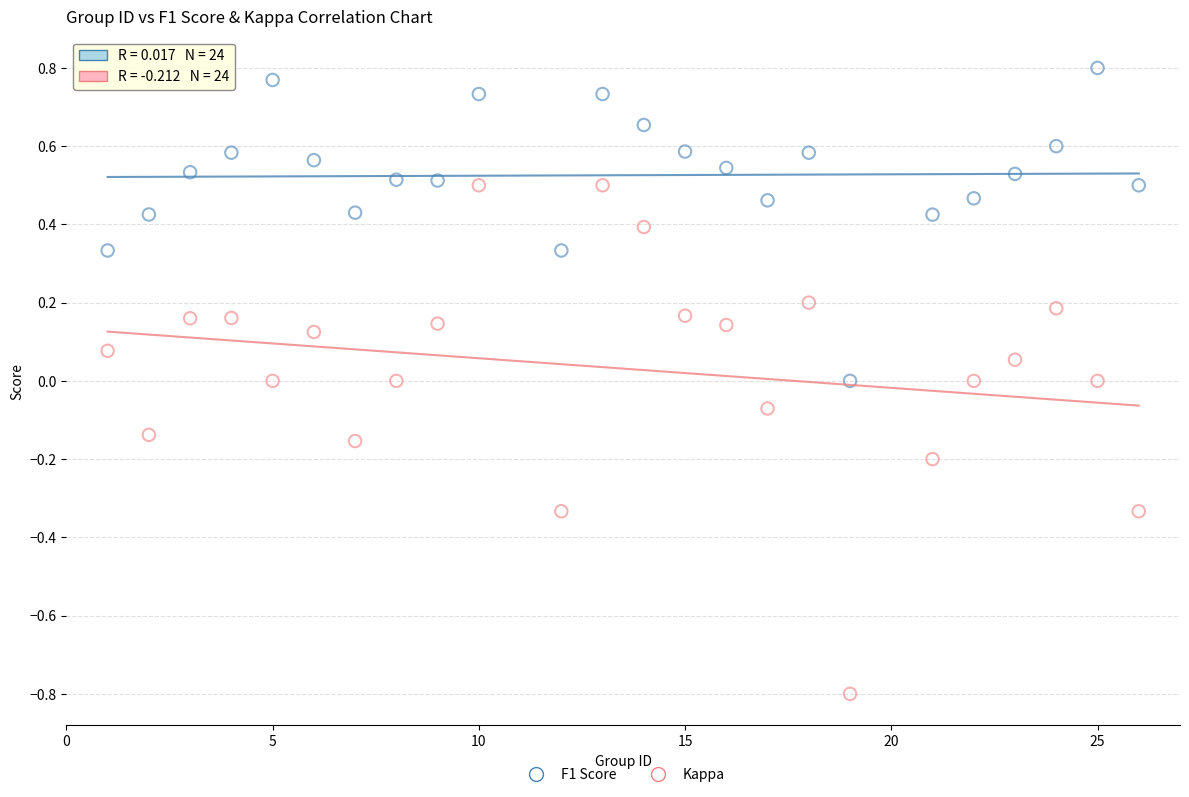

Across all data points, what is the range of X values (max minus min)?

25.0